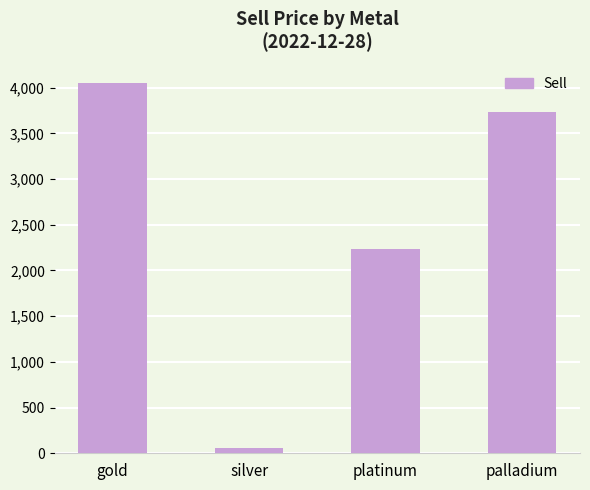

What is the difference between the maximum and minimum values?

3995.4